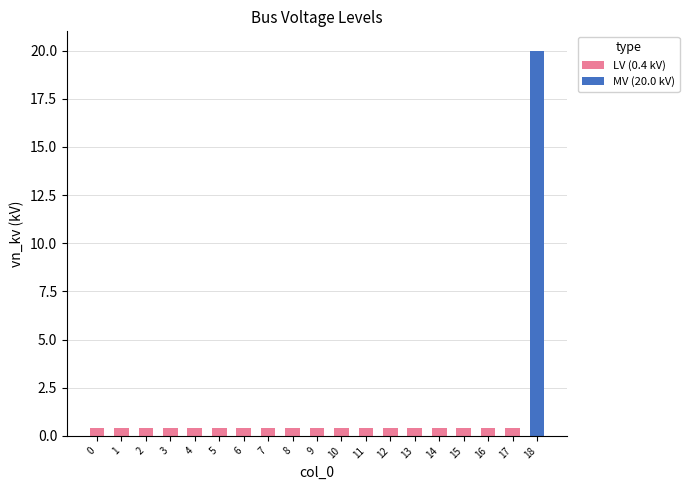

At which category is the sum across all series the highest?

18